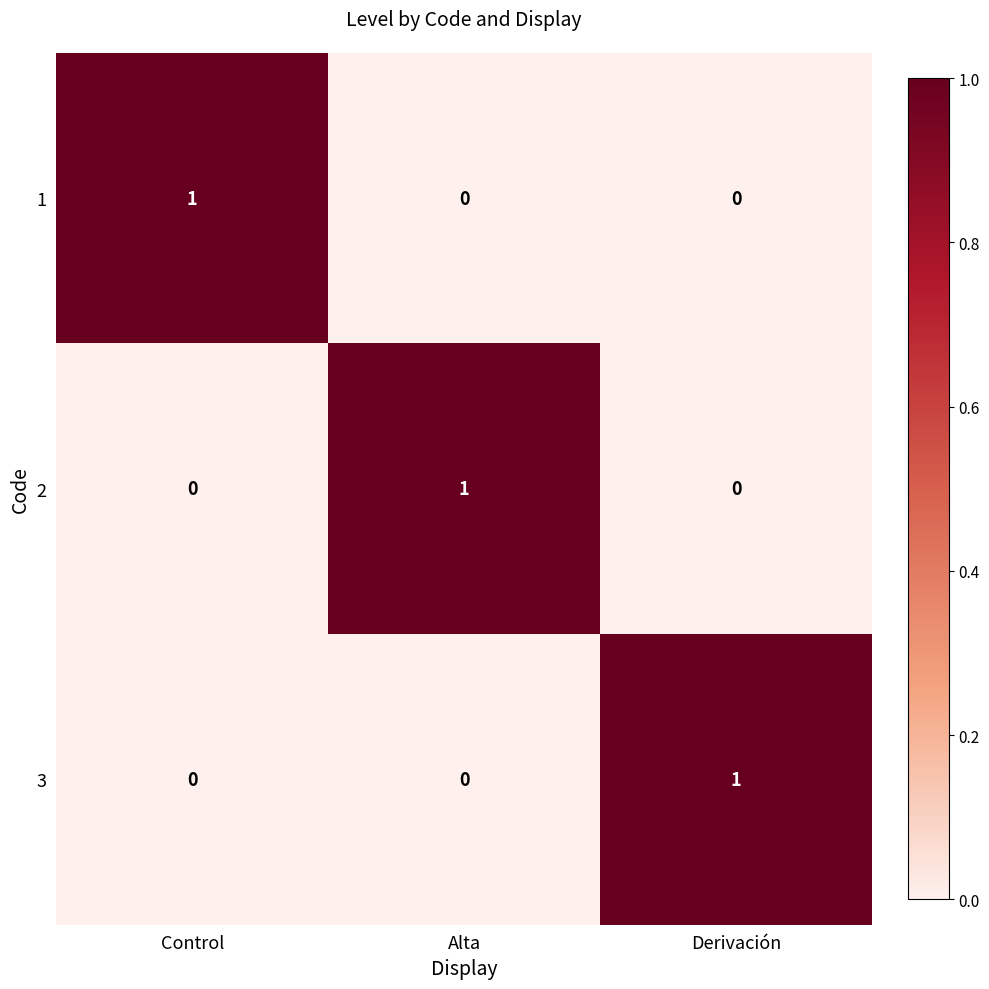

Reading left to right, transcribe all the data shown in this chart.

1: 1	0	0
2: 0	1	0
3: 0	0	1